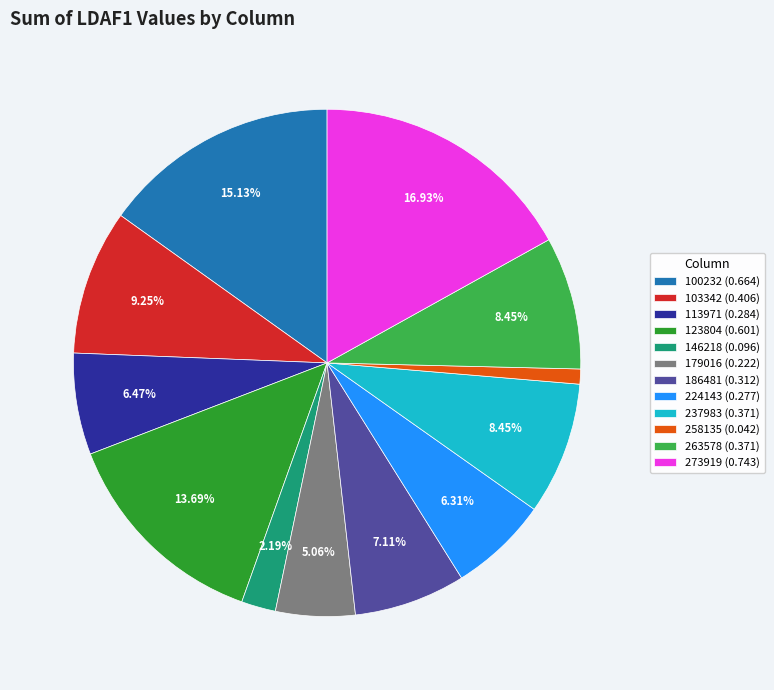

Do 258135 and 113971 together represent more than half of the pie?

No